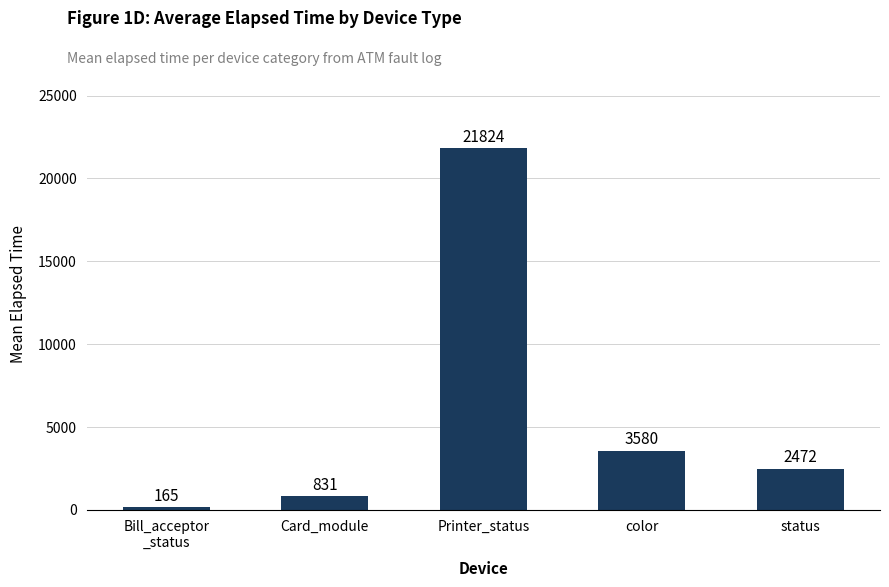

The chart shows a value of 892.5 at status. True or false?

False